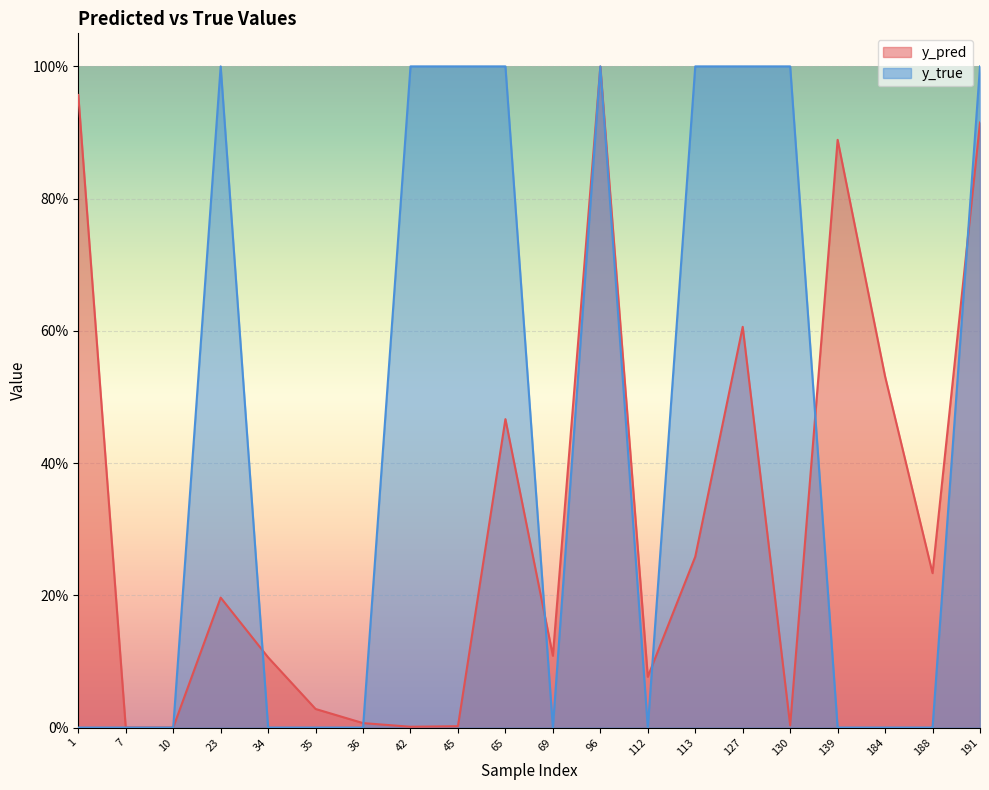

The value of y_true at 139 is -0.5. True or false?

False